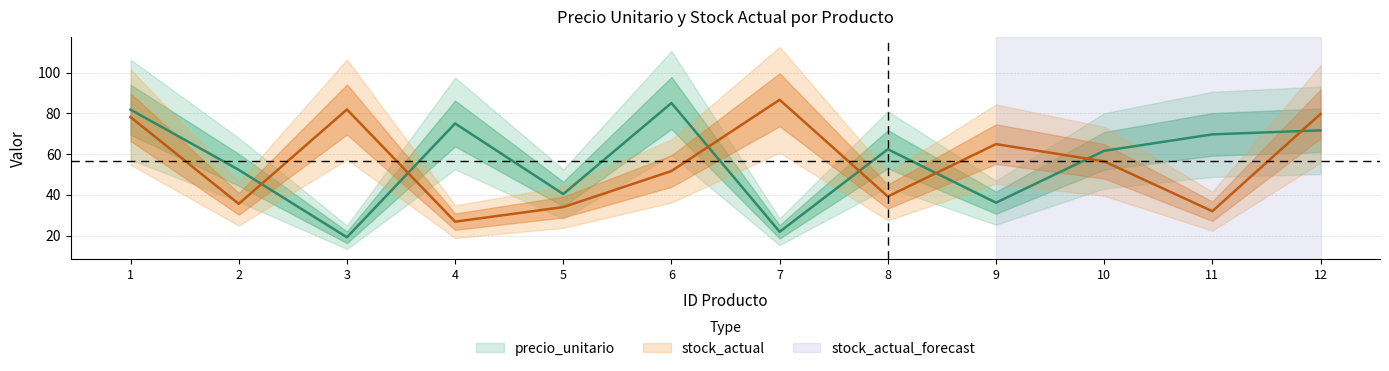

What is the difference between the maximum and minimum values in the stock_actual series?

59.8